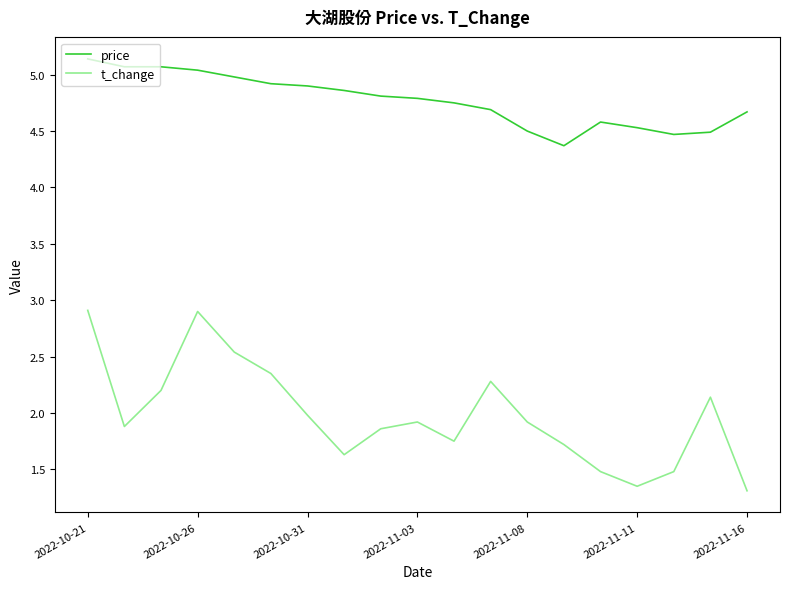

True or false: t_change and price intersect in this chart.

False